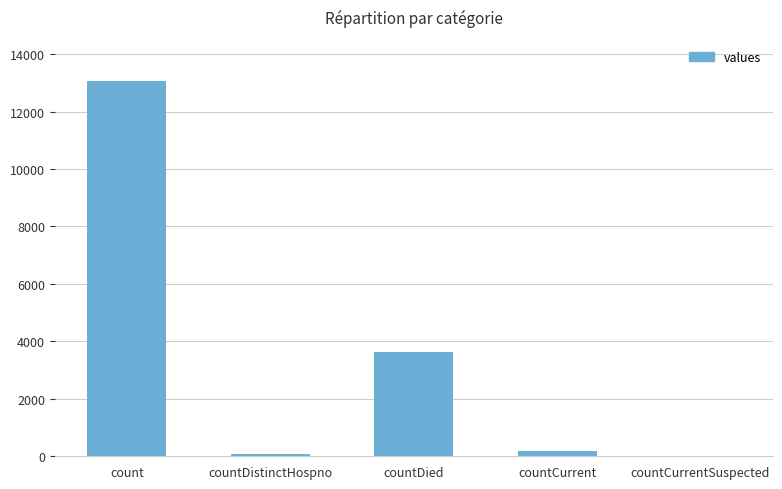

Count the number of categories in the chart.

5